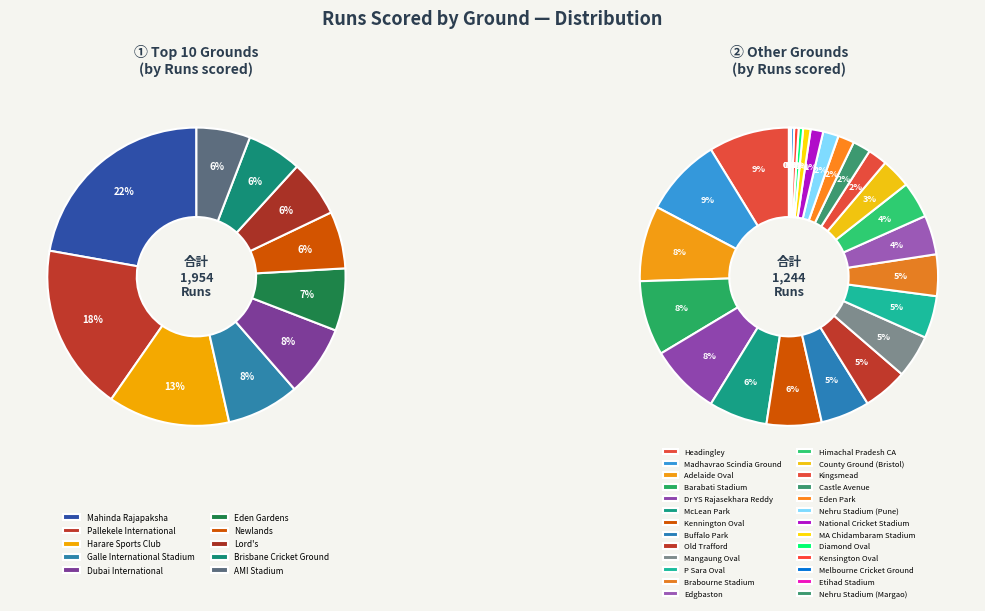

Count the number of slices in the pie.

38